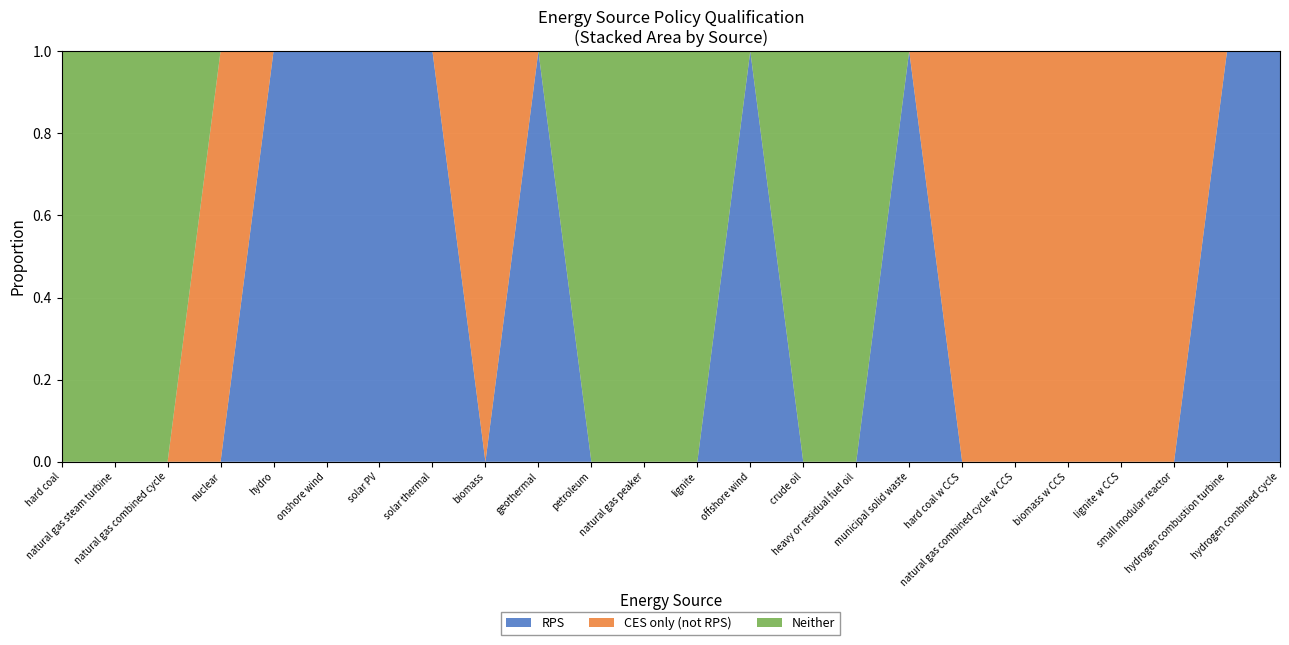

Reading left to right, what are all the values shown in this chart?

RPS: 0	0	0	0	1	1	1	1	0	1	0	0	0	1	0	0	1	0	0	0	0	0	1	1
CES only (not RPS): 0	0	0	1	0	0	0	0	1	0	0	0	0	0	0	0	0	1	1	1	1	1	0	0
Neither: 1	1	1	0	0	0	0	0	0	0	1	1	1	0	1	1	0	0	0	0	0	0	0	0